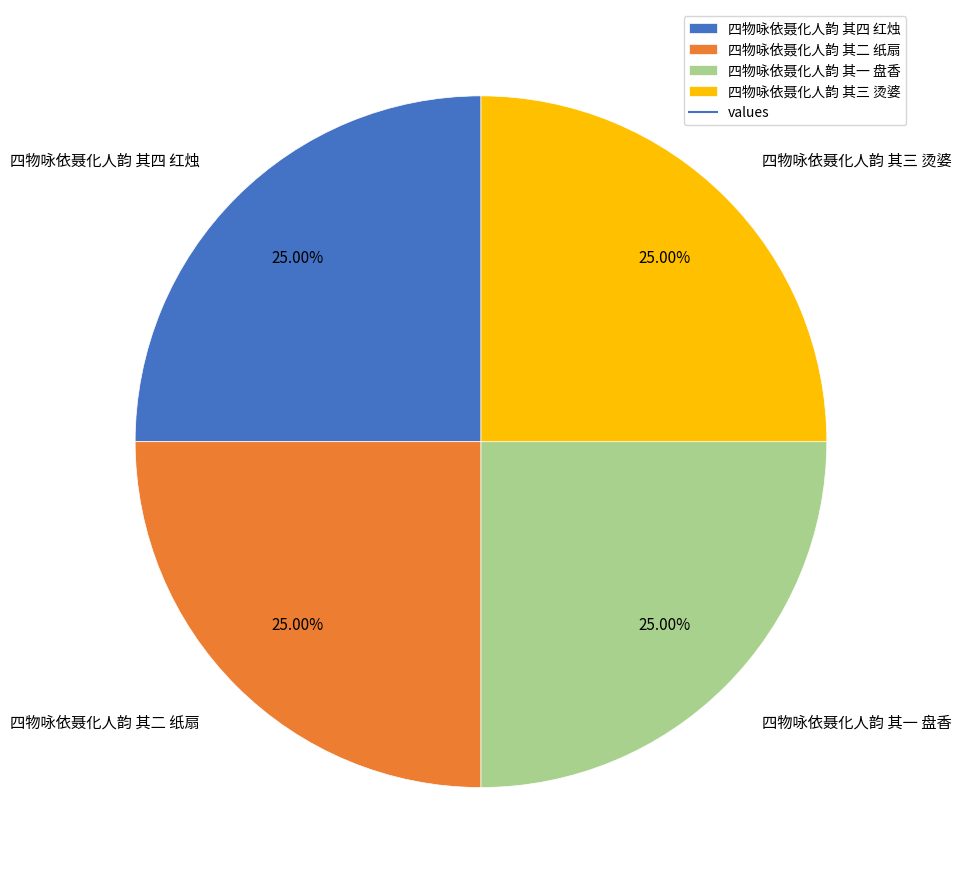

True or false: 四物咏依聂化人韵 其一 盘香 accounts for 16% of the total.

False